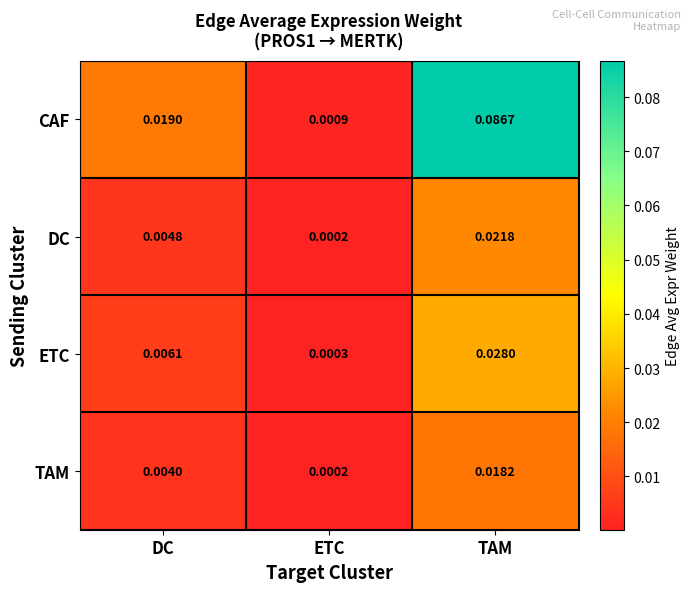

At how many categories does at least one series exceed 0?

3